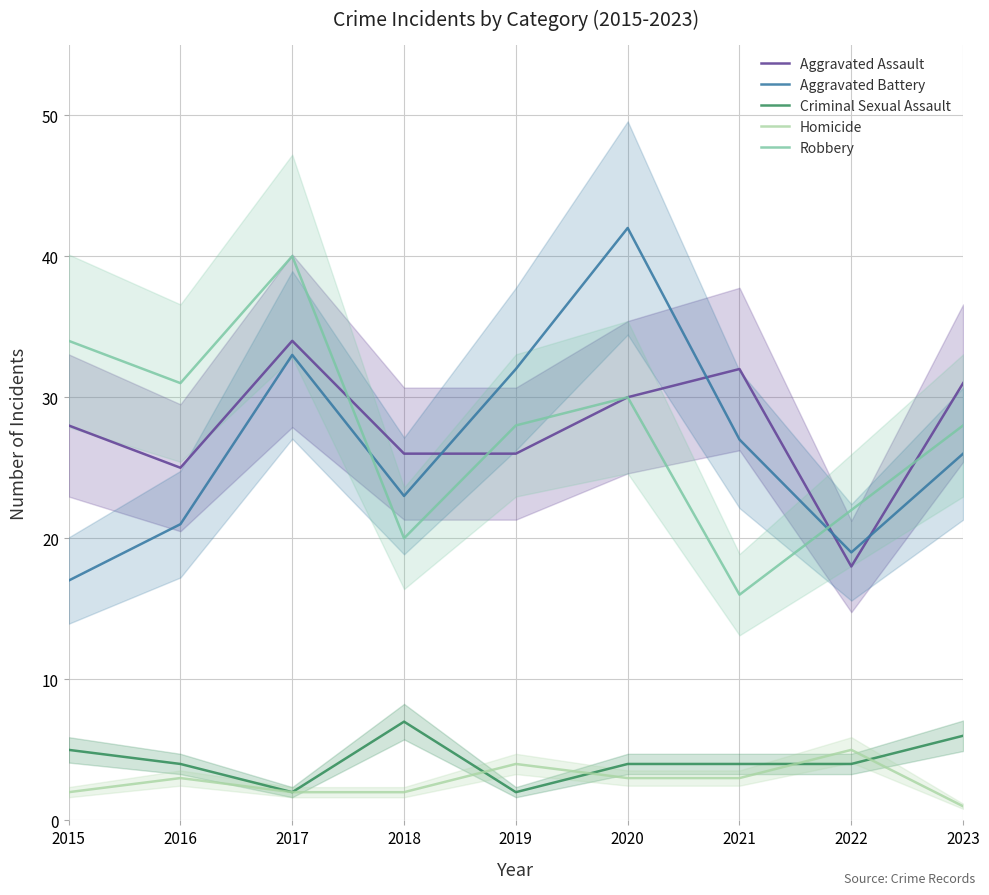

At how many categories does at least one series exceed 41?

1